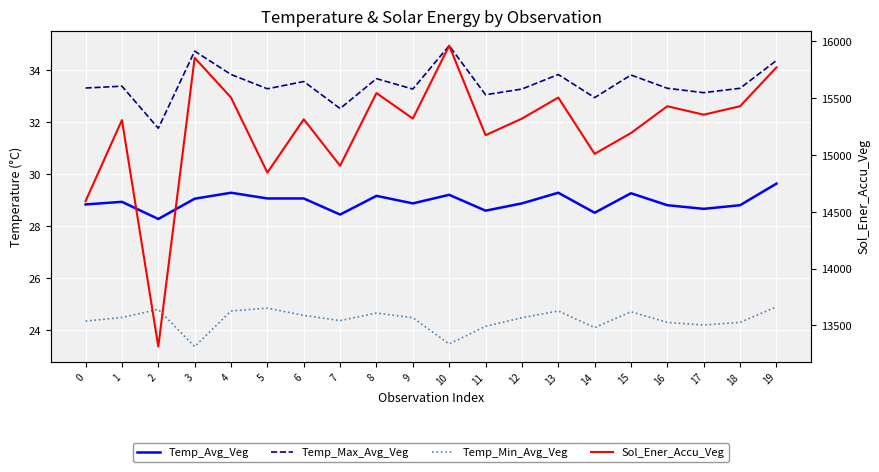

Reading left to right, extract all data points from this chart.

Temp_Avg_Veg: 0=28.8	1=28.9	2=28.3	3=29.1	4=29.3	5=29.1	6=29.1	7=28.4	8=29.2	9=28.9	10=29.2	11=28.6	12=28.9	13=29.3	14=28.5	15=29.3	16=28.8	17=28.7	18=28.8	19=29.6
Temp_Max_Avg_Veg: 0=33.3	1=33.4	2=31.8	3=34.7	4=33.8	5=33.3	6=33.6	7=32.5	8=33.7	9=33.3	10=34.9	11=33.0	12=33.3	13=33.8	14=32.9	15=33.8	16=33.3	17=33.1	18=33.3	19=34.4
Temp_Min_Avg_Veg: 0=24.3	1=24.5	2=24.8	3=23.4	4=24.7	5=24.8	6=24.6	7=24.4	8=24.6	9=24.5	10=23.5	11=24.1	12=24.5	13=24.7	14=24.1	15=24.7	16=24.3	17=24.2	18=24.3	19=24.9
Sol_Ener_Accu_Veg: 0=14594.6	1=15307.9	2=13314.2	3=15855.6	4=15505.8	5=14845.5	6=15314.6	7=14905.9	8=15545.4	9=15320.6	10=15962.8	11=15174.8	12=15320.6	13=15505.8	14=15010.4	15=15194.0	16=15429.5	17=15355.3	18=15429.5	19=15771.3